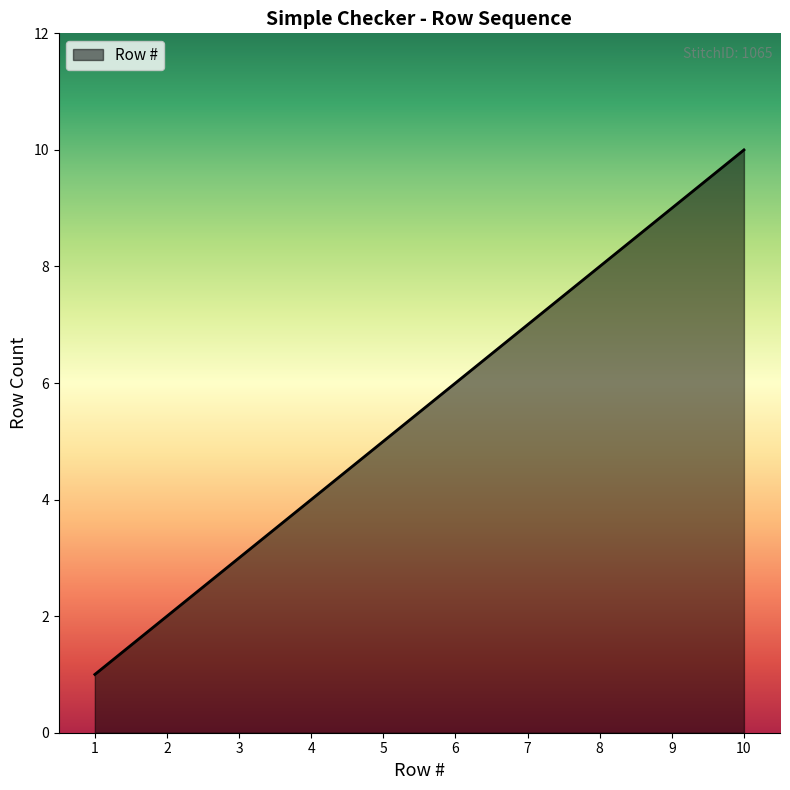

What is the change in value from 4 to 8?

+4